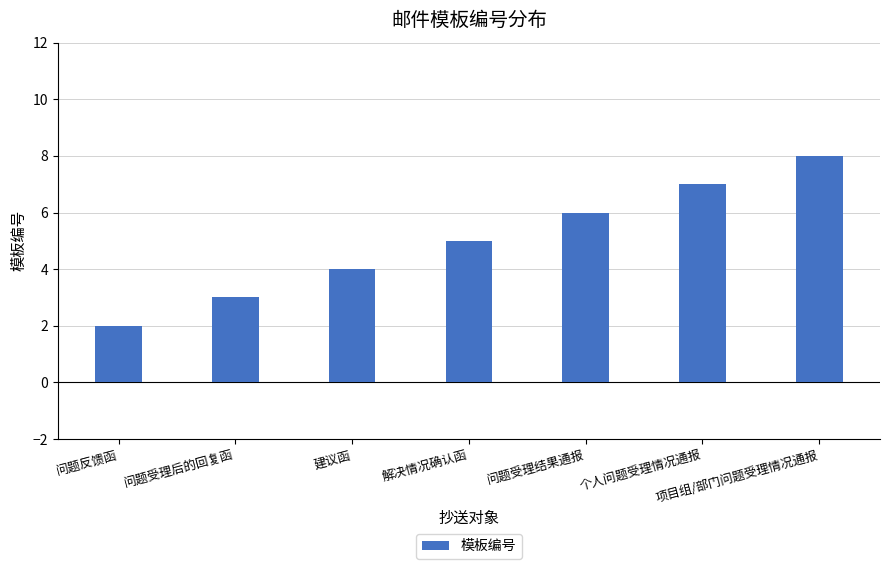

List the labels in order of value, largest first.

项目组/部门问题受理情况通报, 个人问题受理情况通报, 问题受理结果通报, 解决情况确认函, 建议函, 问题受理后的回复函, 问题反馈函